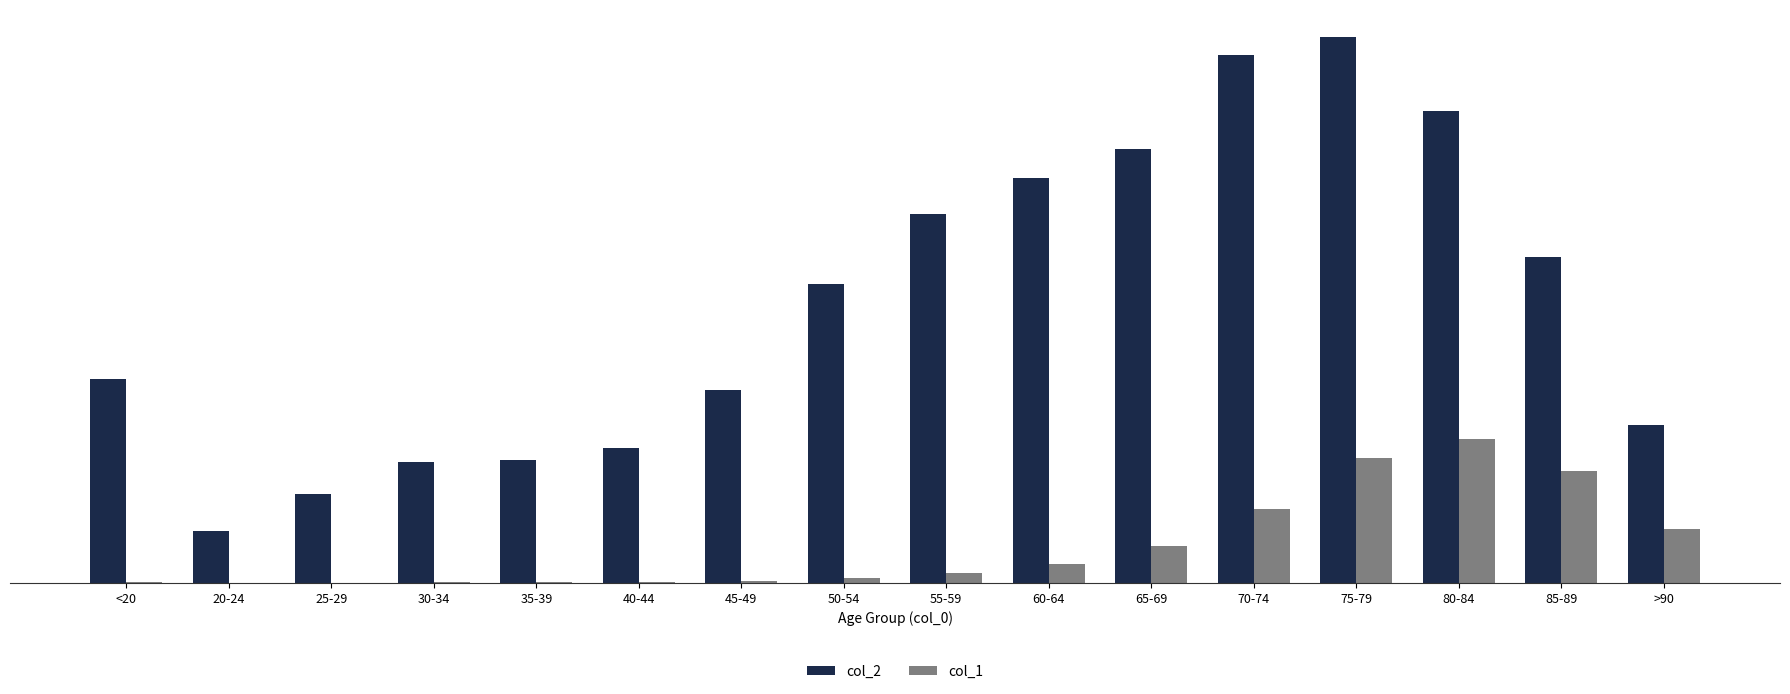

Reading left to right, transcribe all the data shown in this chart.

col_2: 4641	1191	2038	2765	2814	3078	4396	6803	8400	9236	9883	12018	12434	10764	7417	3604
col_1: 18	4	3	17	18	24	47	126	227	426	850	1690	2848	3273	2548	1224